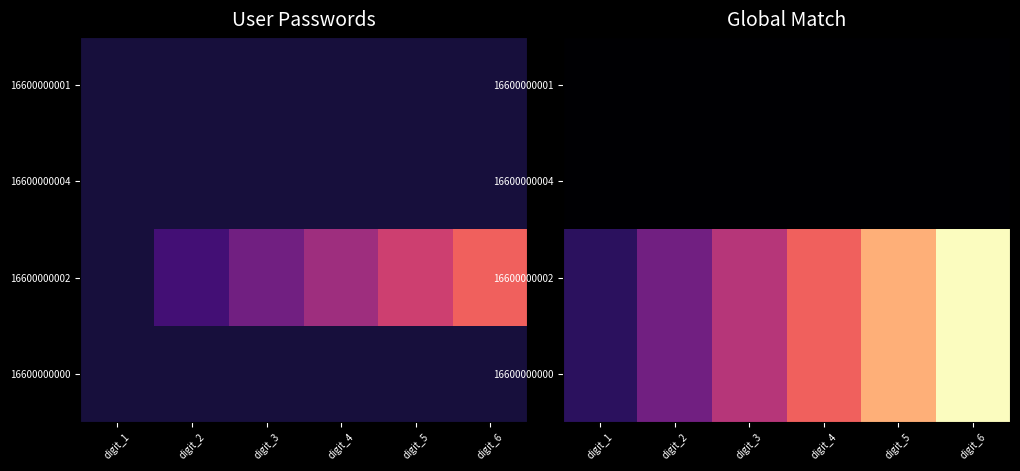

Is it true that 16600000002 equals 3.0 at digit_2?

True